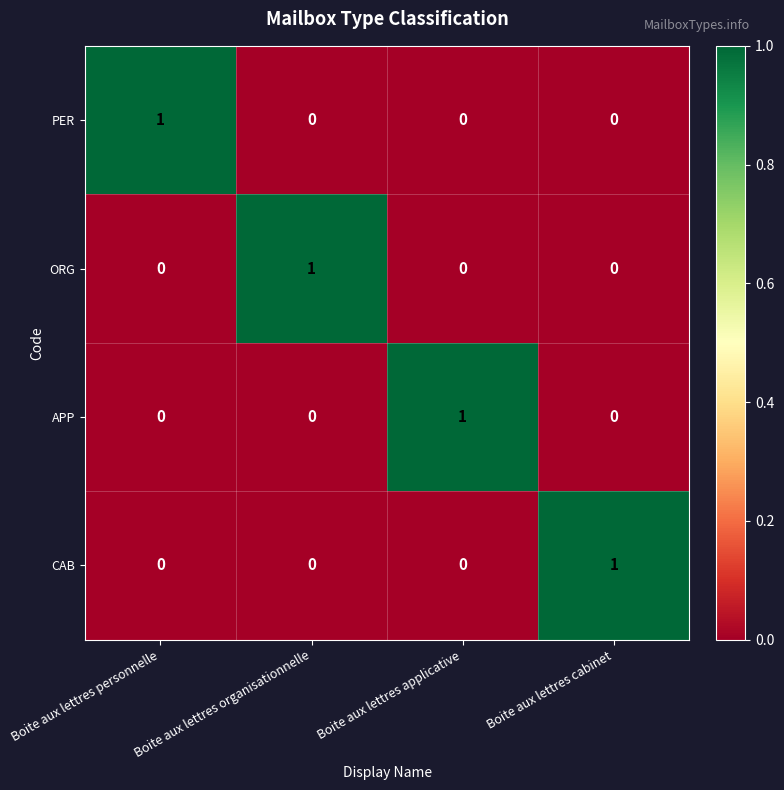

How many values in CAB are above zero?

1